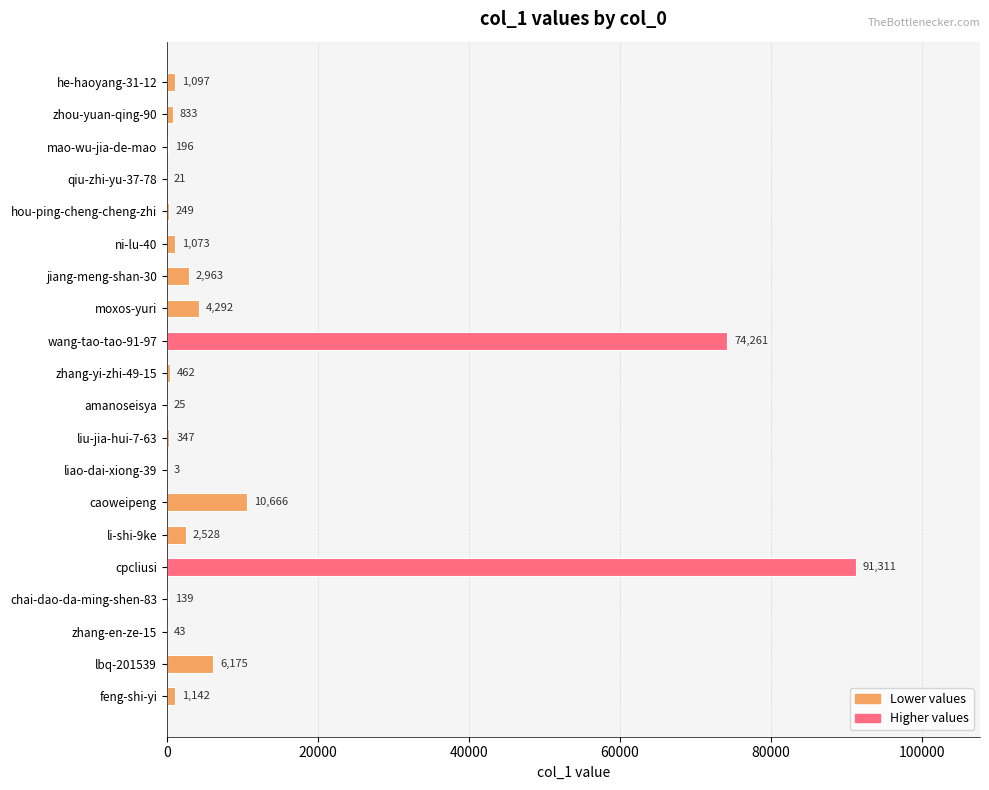

What is the sum of all values?

197826